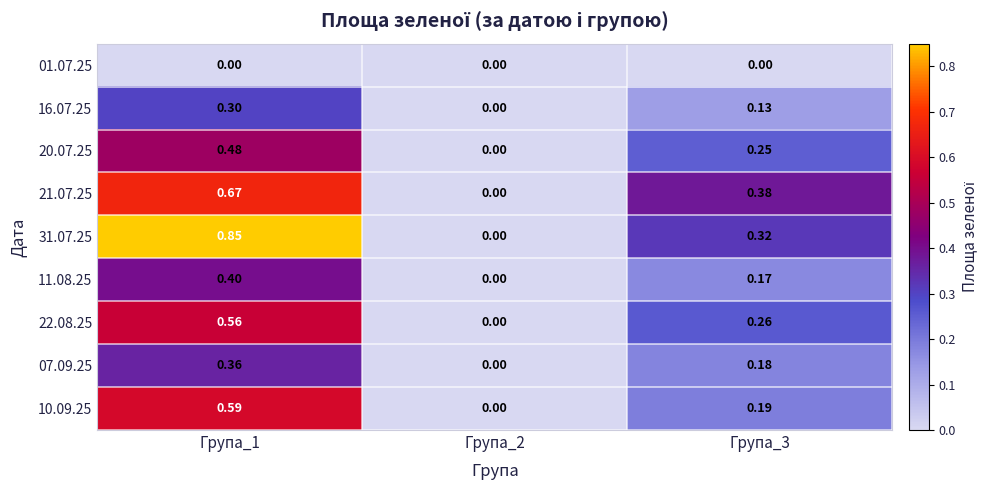

Is the value of 20.07.25 at Група_2 greater than the value of 10.09.25 at Група_1?

No